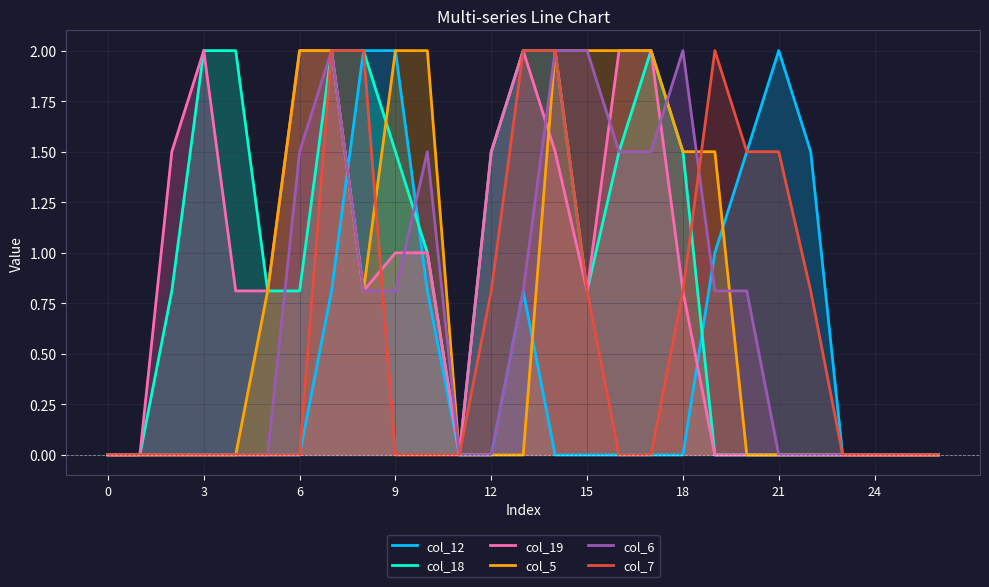

What is the maximum value shown in the chart?

2.0